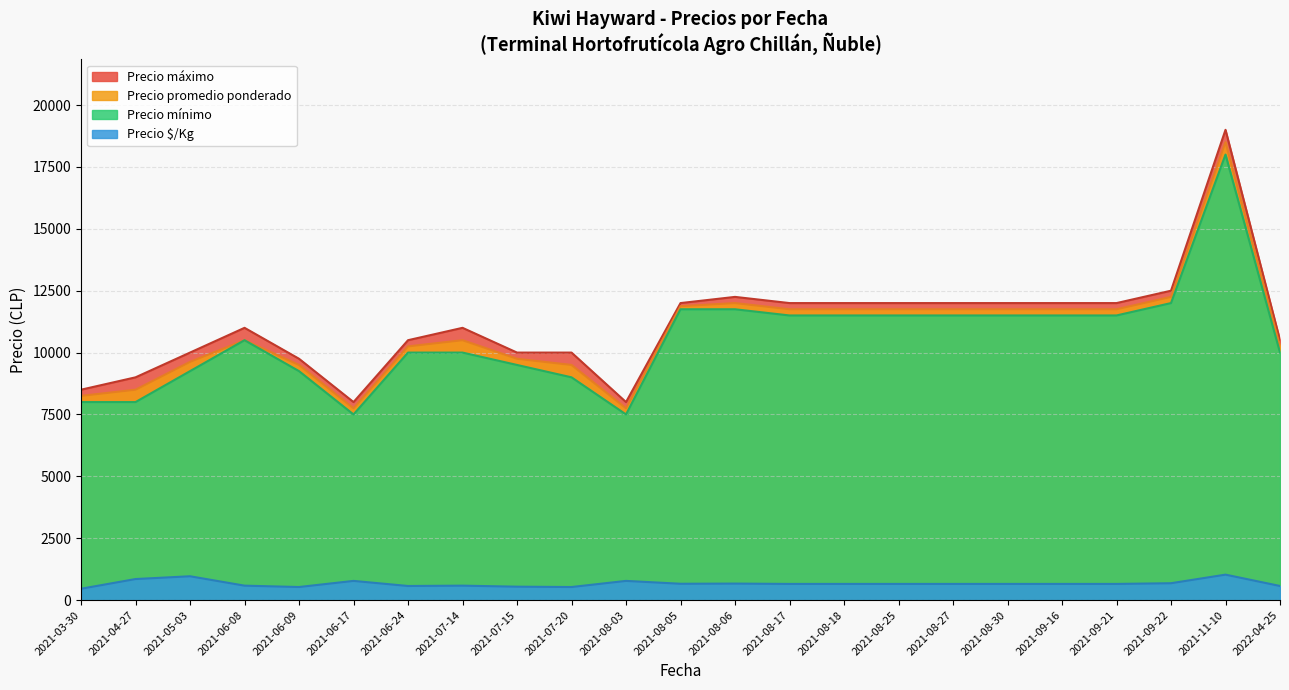

What is the sum of all Precio $/Kg values?

15328.0